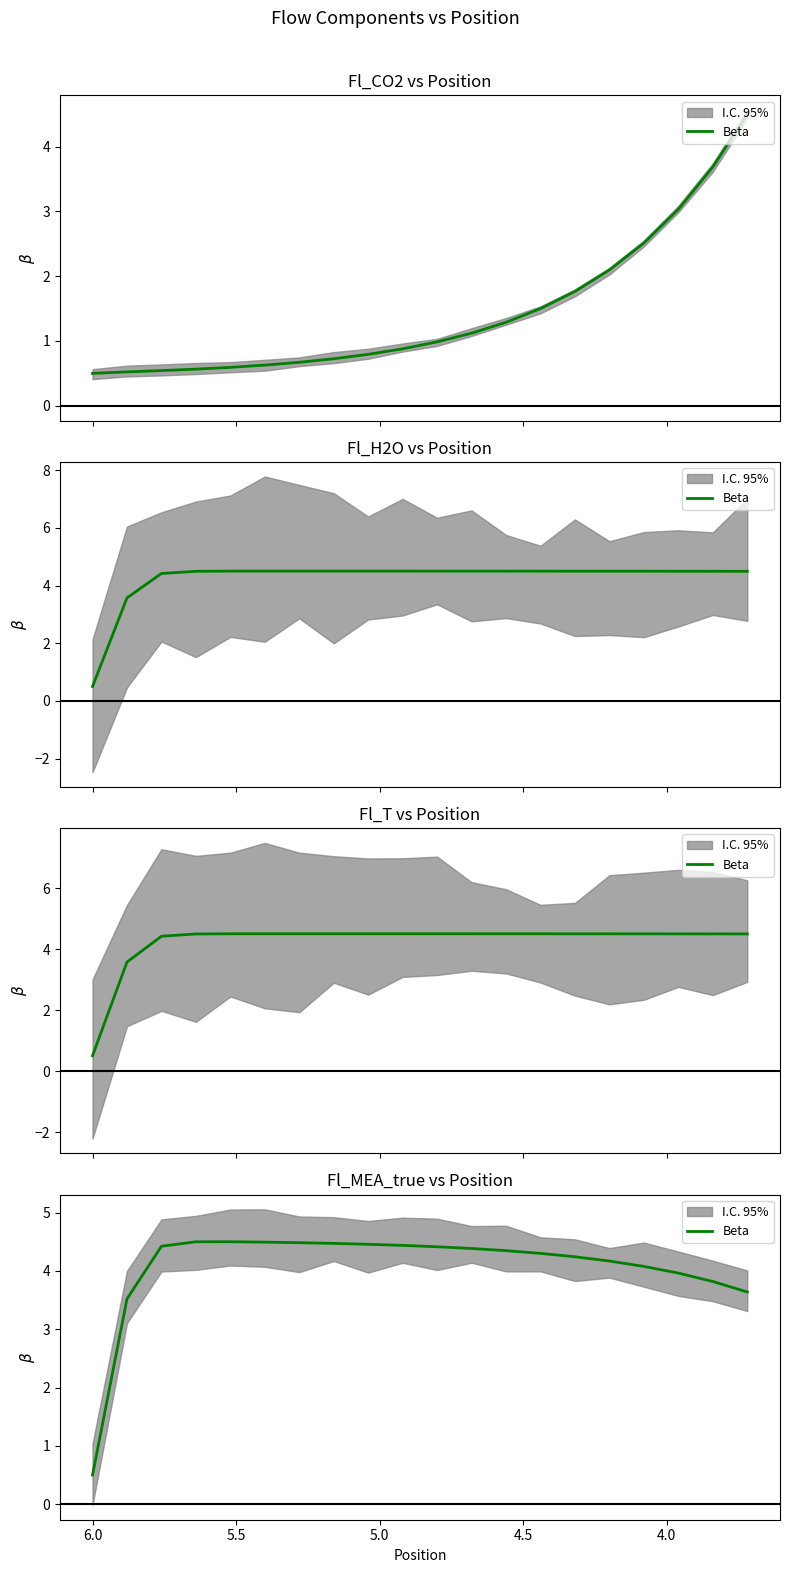

What is the difference between the maximum and minimum values?

4.0